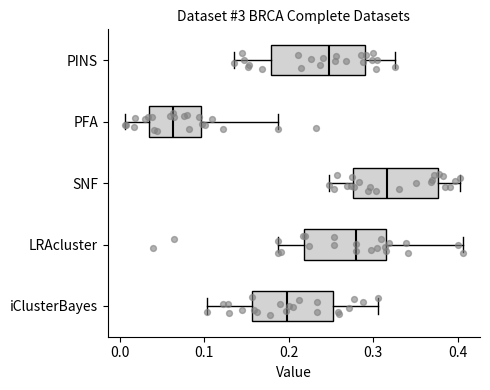

Which box's median line is the furthest to the right?

SNF